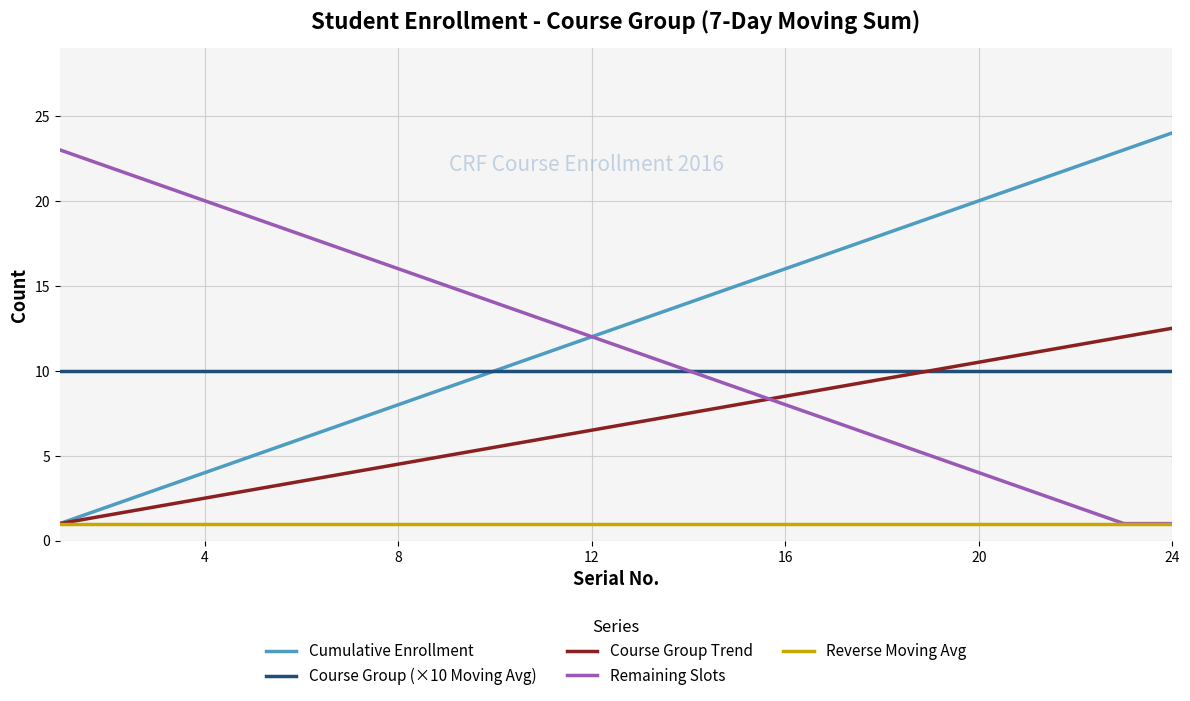

What is the smallest value displayed?

1.0